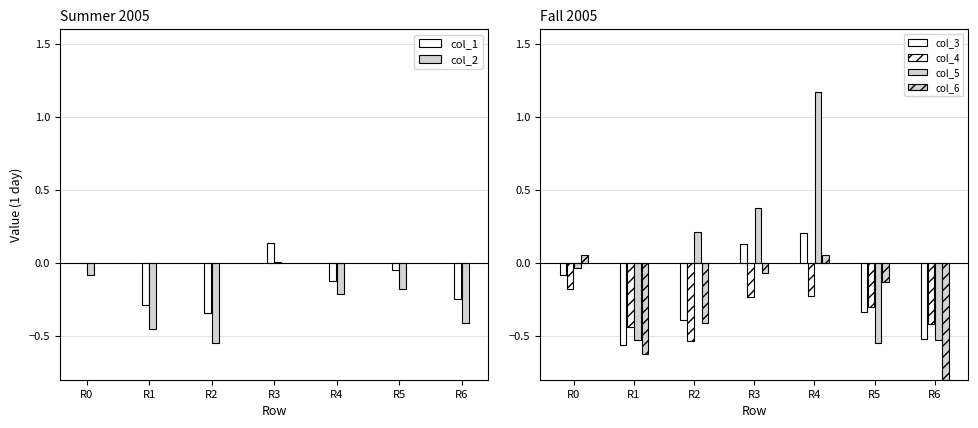

True or false: col_2 has a value of -0.1 at R0.

True